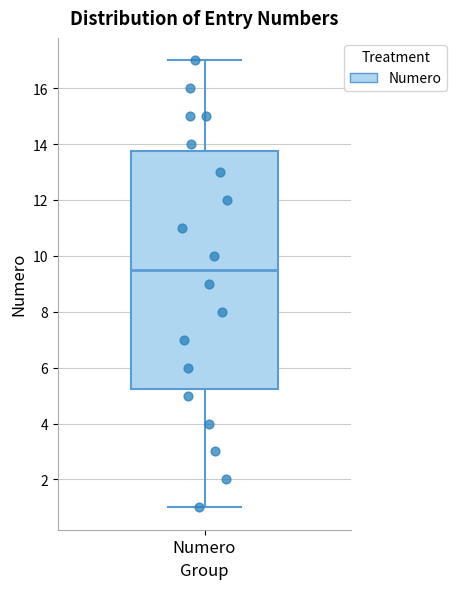

Transcribe this box plot: give where the median line is, the range the box spans, and where the two whiskers end, as read against the y-axis. The values are not printed on the chart, so give them approximately, as read against the axis.

median 9.6, box 5.2 to 13.8, whiskers 1.0 to 17.0